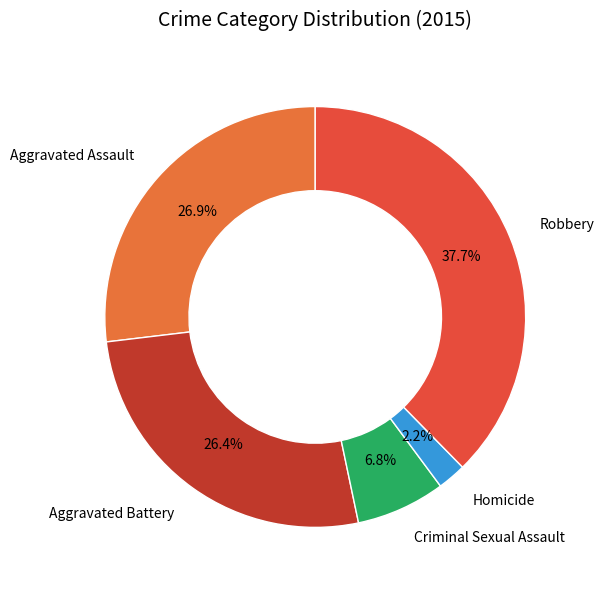

How many segments does this pie chart have?

5